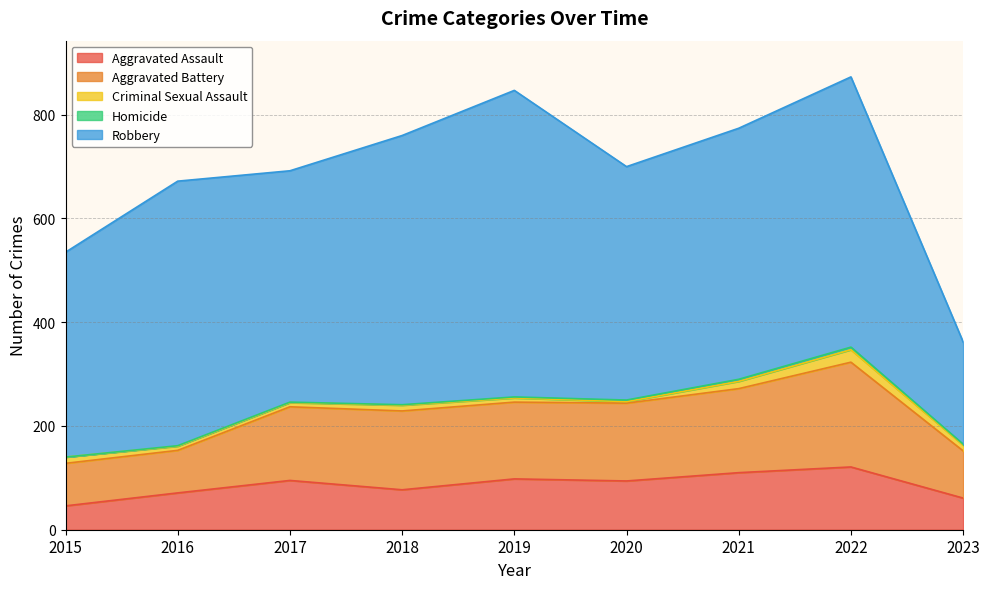

How many data points in Robbery are less than 484?

4